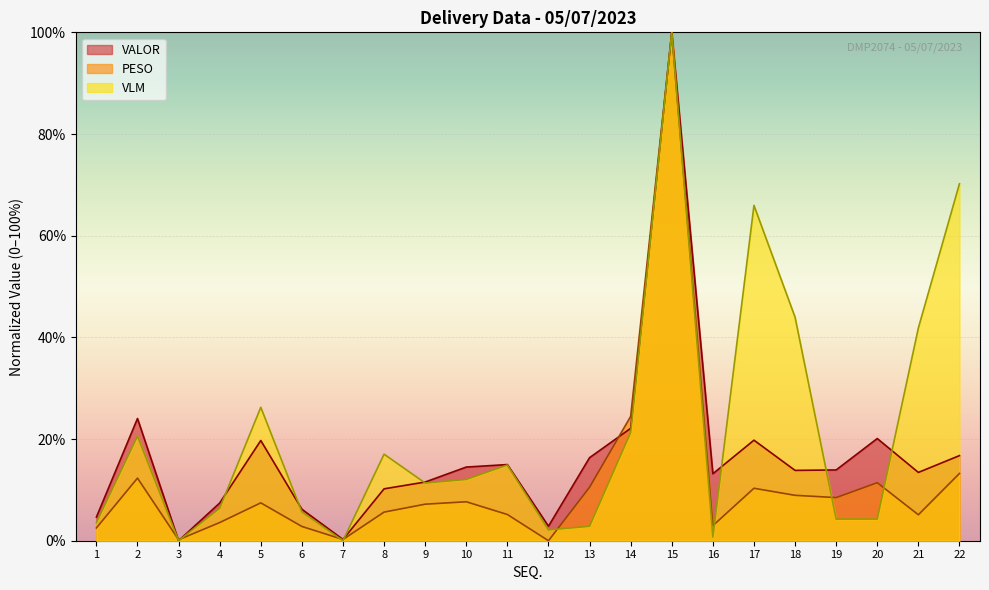

What is the value of the VALOR point at the 19th from the left?

13.9